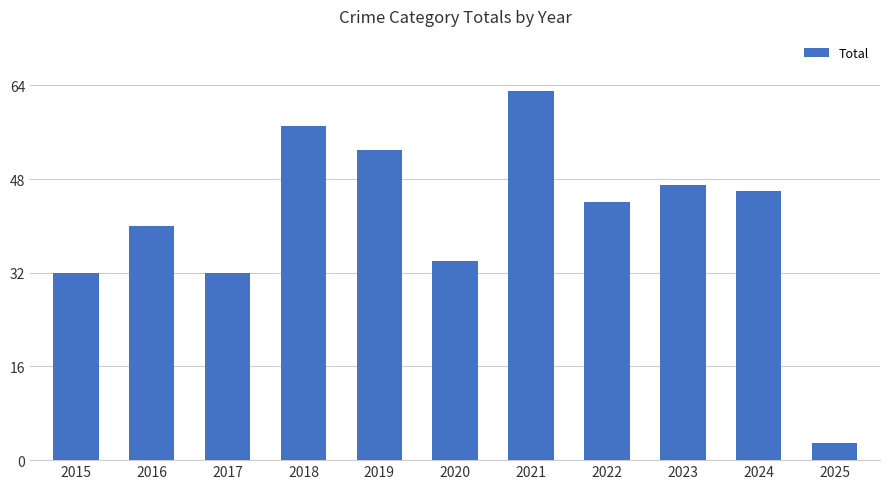

Are the bars grouped side by side (vs. stacked)?

No